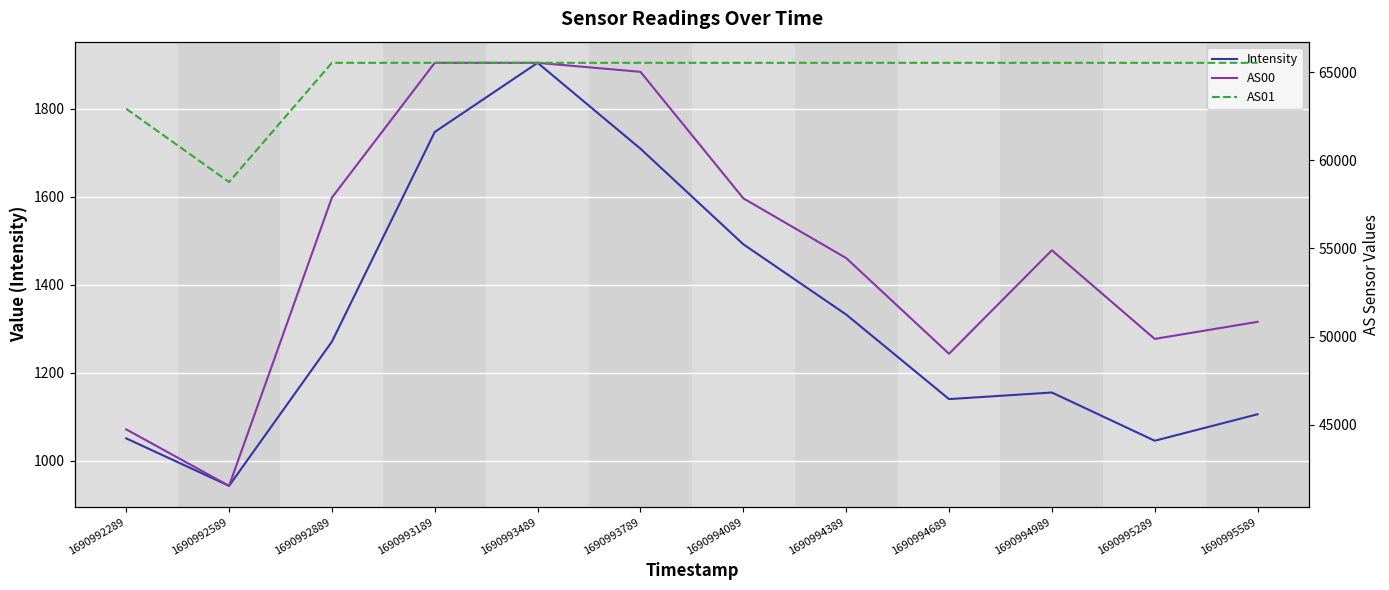

At which category does the chart reach its minimum across all series?

1690992589